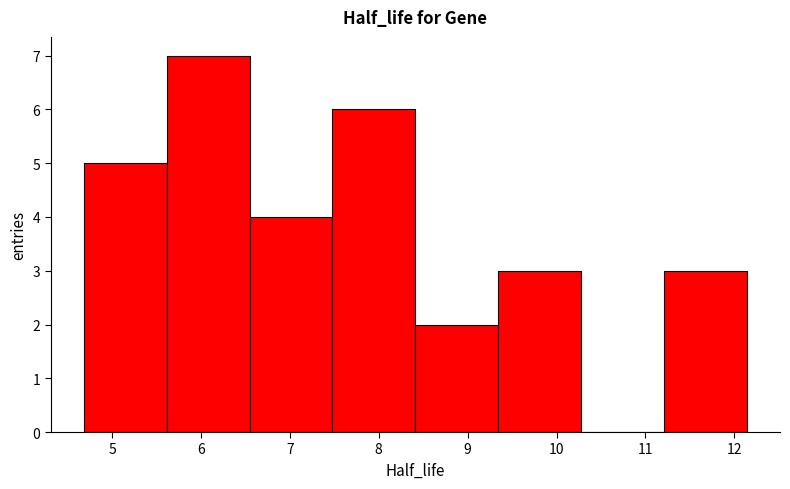

Reading left to right, transcribe this chart: for each bar, give the range it covers on the x-axis and its height. Neither the bar edges nor the heights are printed on the chart, so give them approximately, as read against the axes.

4.7 to 5.6: 5
5.6 to 6.5: 7
6.5 to 7.5: 4
7.5 to 8.4: 6
8.4 to 9.3: 2
9.3 to 10.3: 3
10.3 to 11.2: 0
11.2 to 12.1: 3